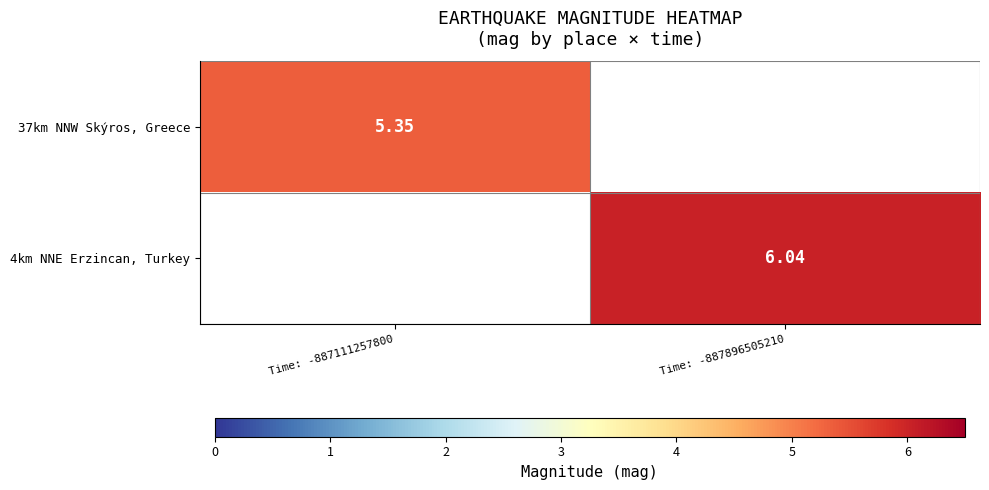

Which category has the lowest value in the 4km NNE Erzincan, Turkey series?

Time: -887111257800